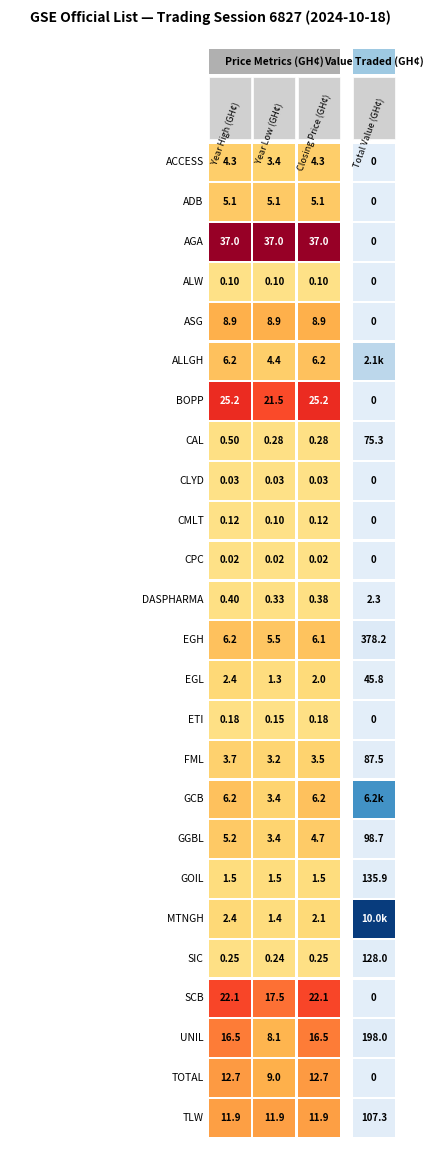

Between 0 and 3, which series saw the biggest shift?

MTNGH